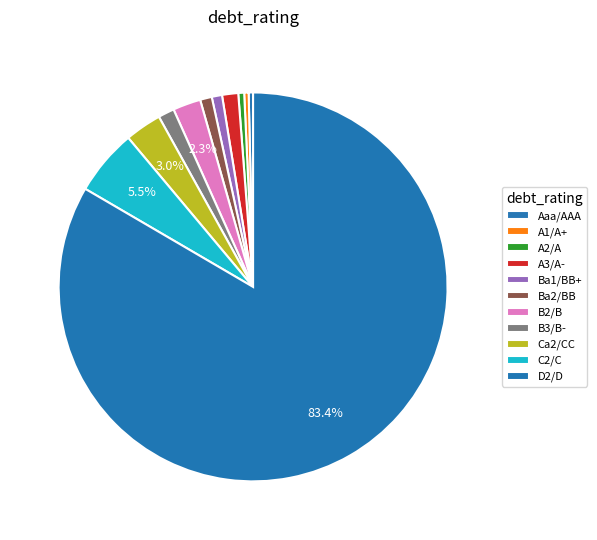

How many segments does this pie chart have?

11